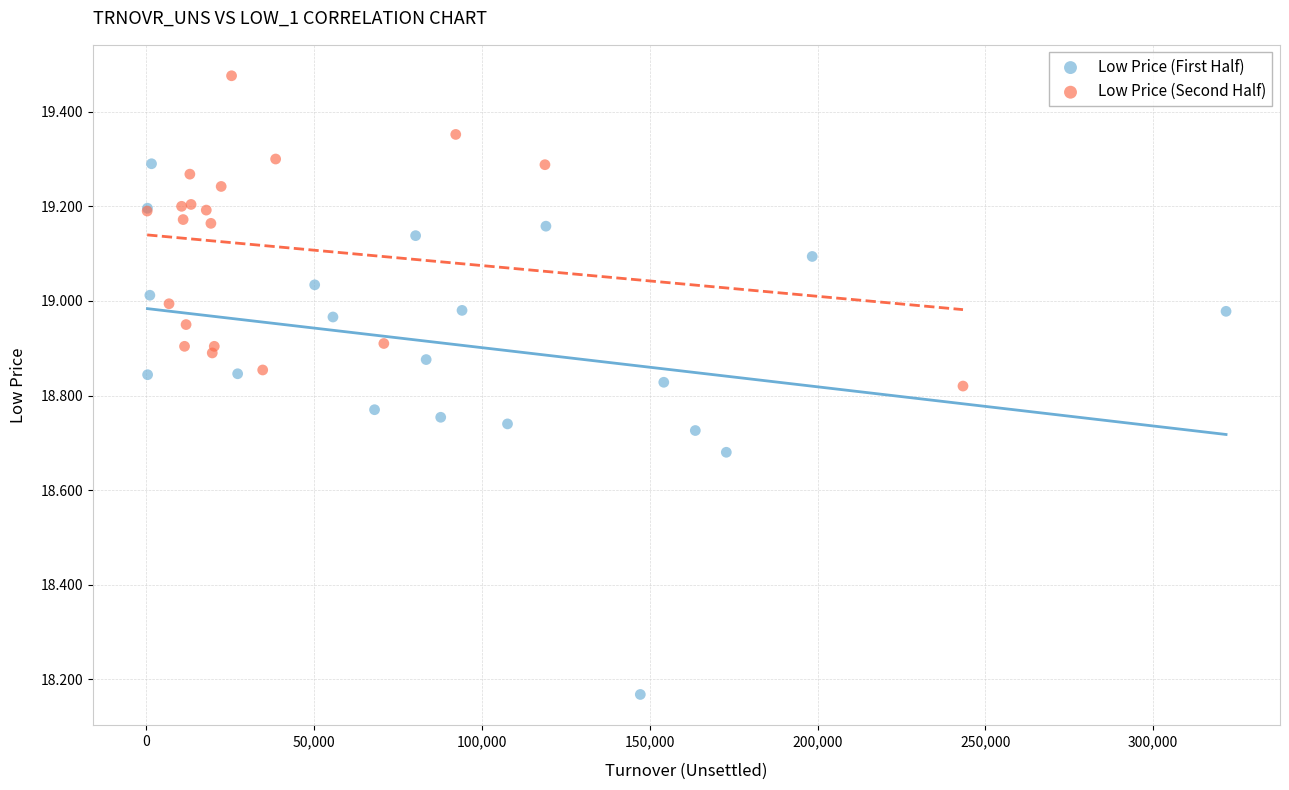

Which series contains the highest Y value?

Low Price (Second Half)